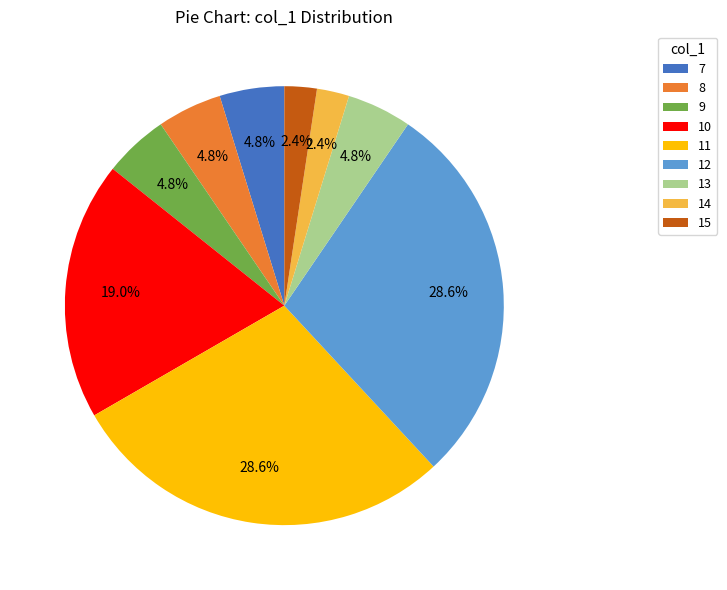

Combined, do 7 and 8 account for over 50%?

No